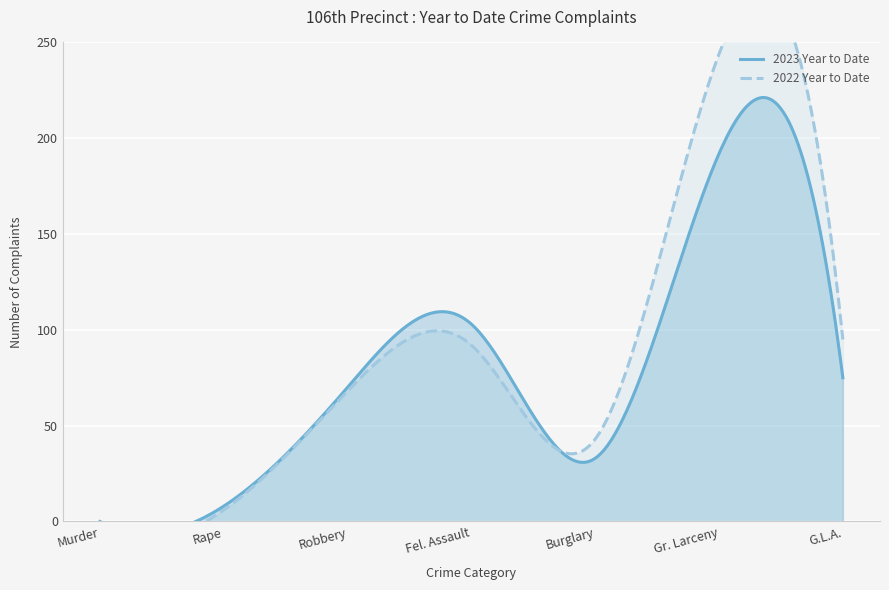

Which series changed the most between Murder and Burglary?

2022 Year to Date